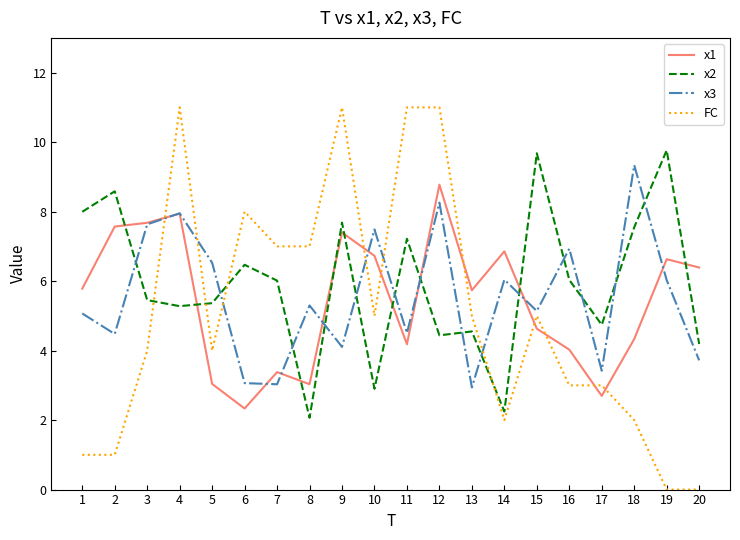

Rank the series by their maximum value, from lowest to highest.

x1, x3, x2, FC